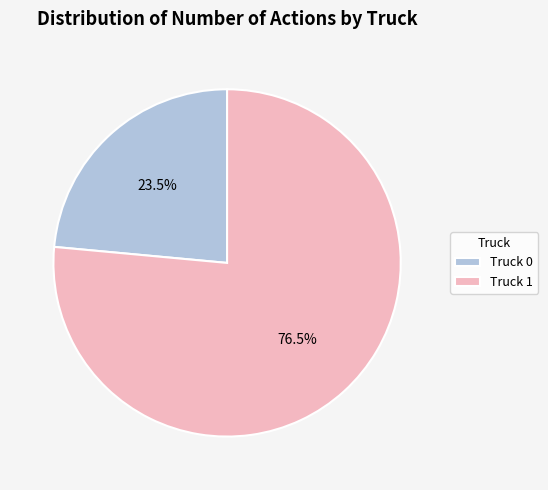

What is the smallest slice in the pie chart?

Truck 0